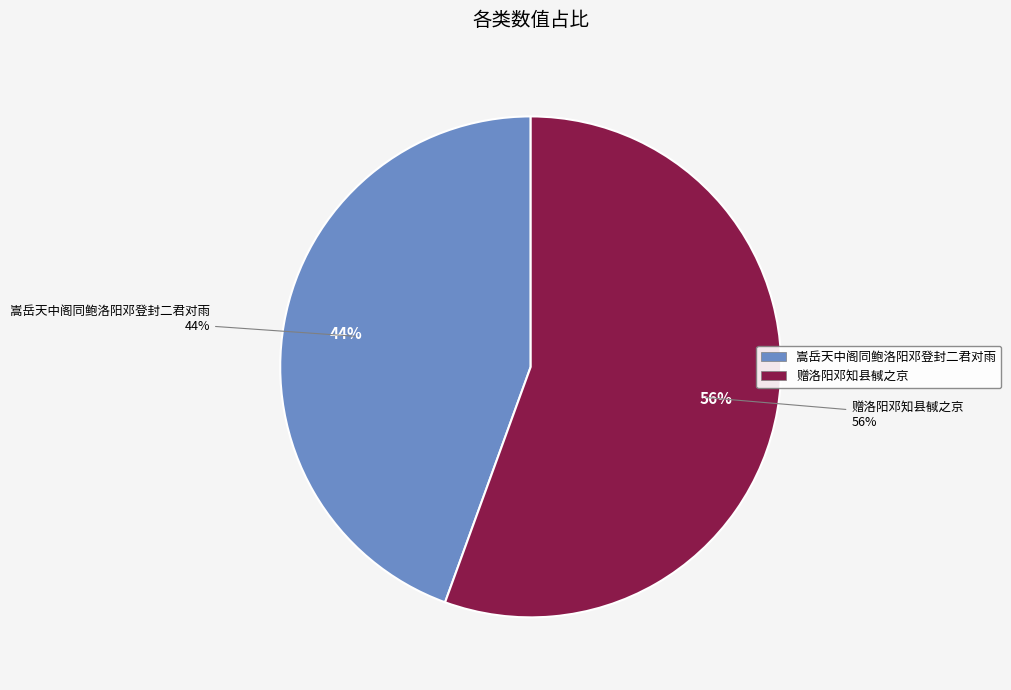

Is there any slice that represents more than half of the pie?

Yes